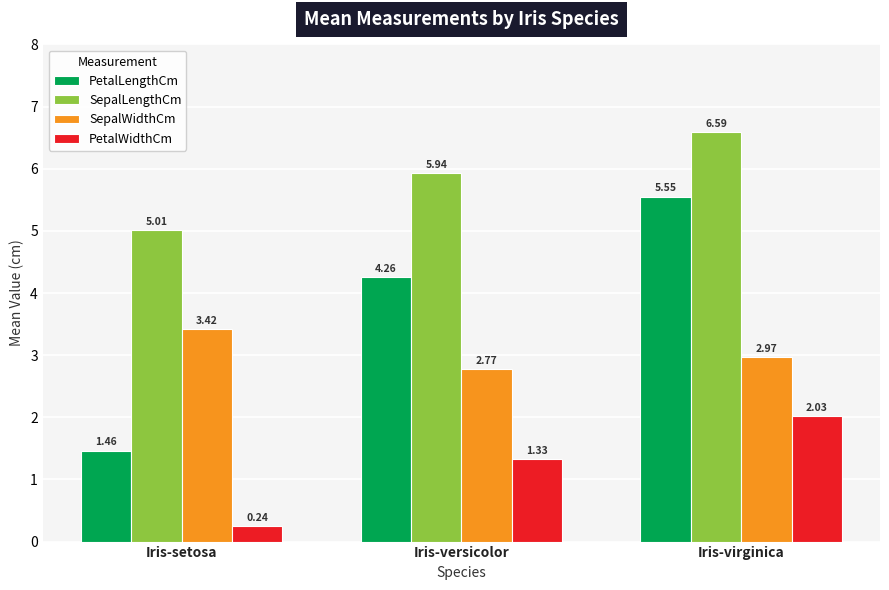

What are all the series names shown in the legend?

PetalLengthCm, SepalLengthCm, SepalWidthCm, PetalWidthCm